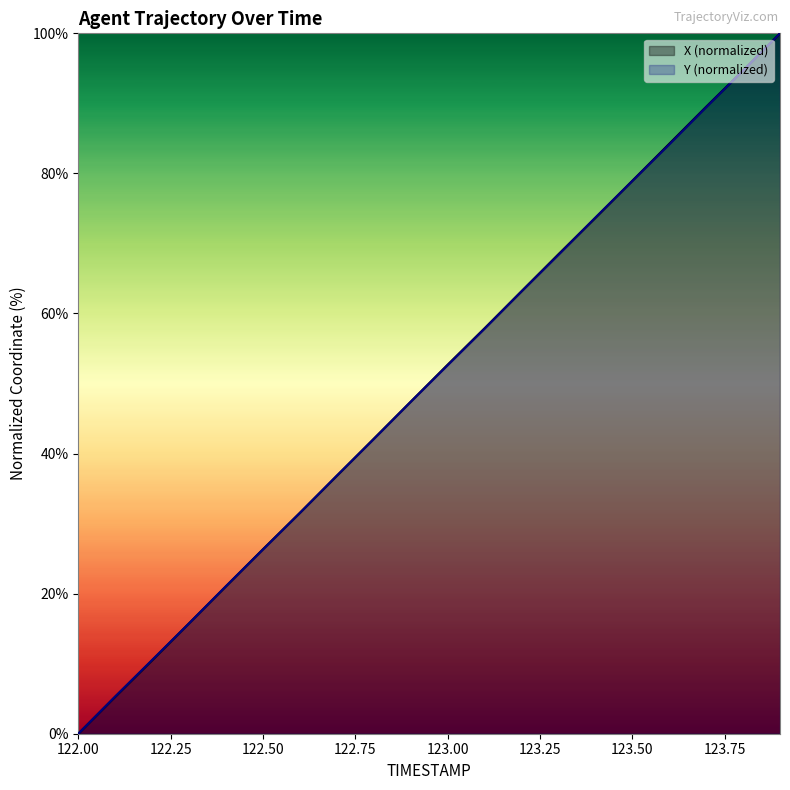

What is the greatest value displayed?

100.0